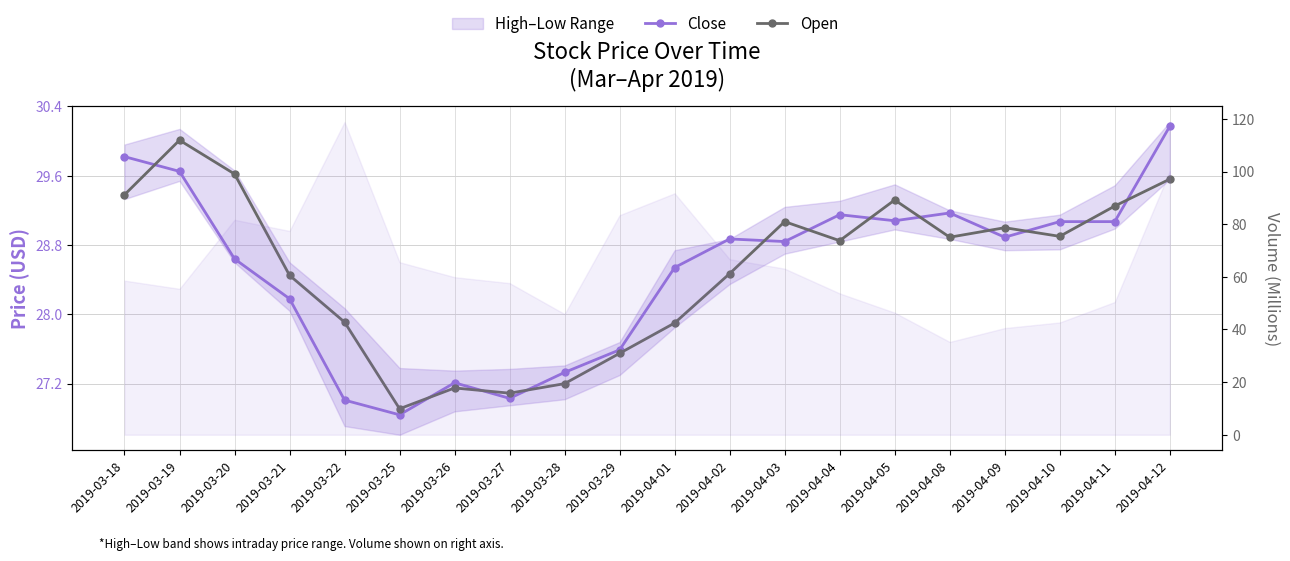

Does the chart have visible grid lines?

Yes